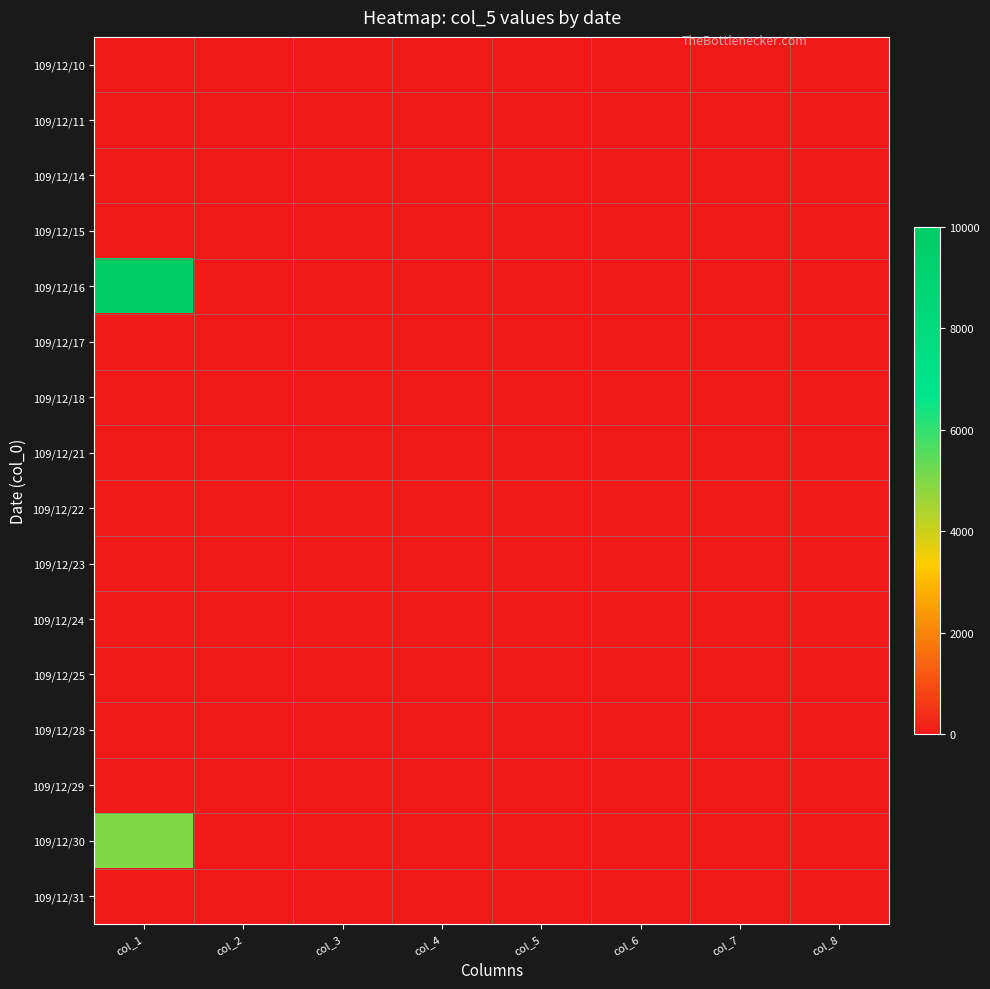

How many series are shown in this chart?

16